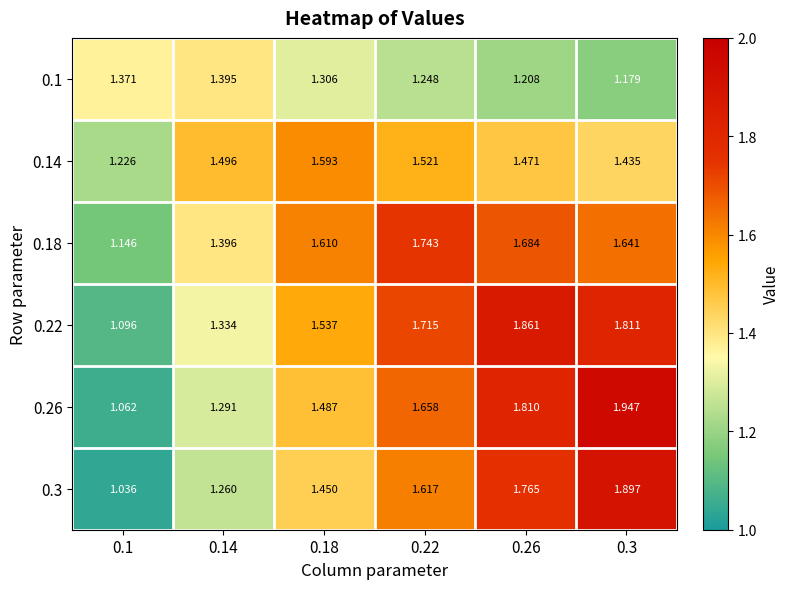

Is the value of 0.26 at 0.14 greater than the value of 0.22 at 0.3?

No